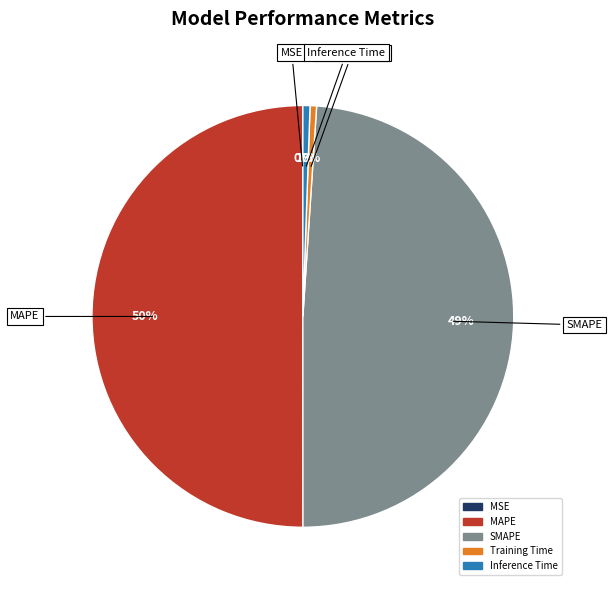

What percentage is the Inference Time slice, to the nearest percent?

1%